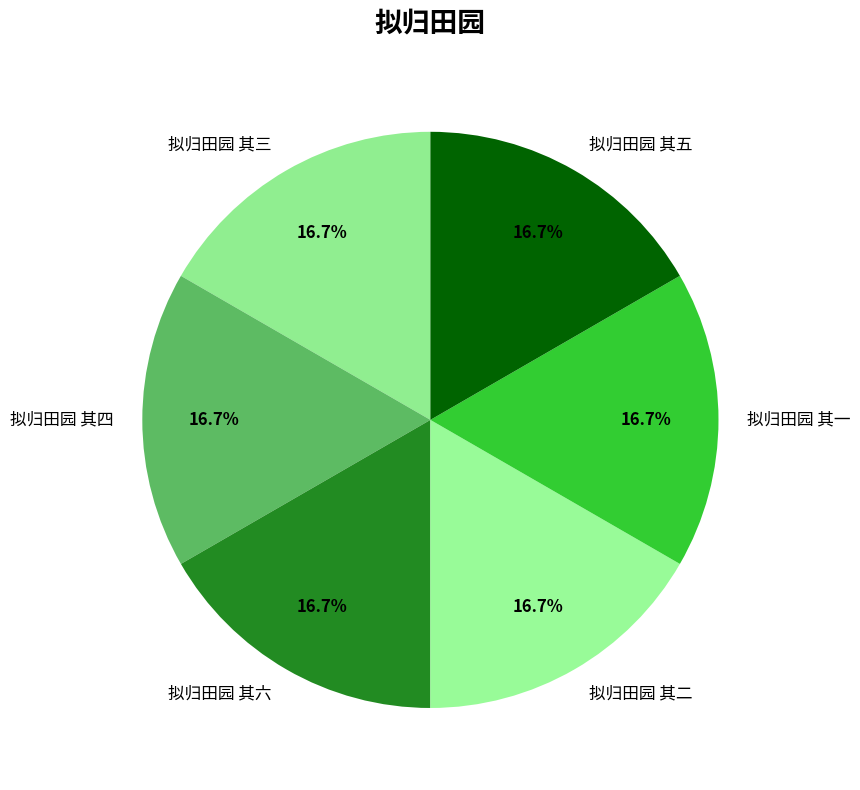

To the nearest percent, what is the combined percentage of 拟归田园 其六 and 拟归田园 其五?

33%